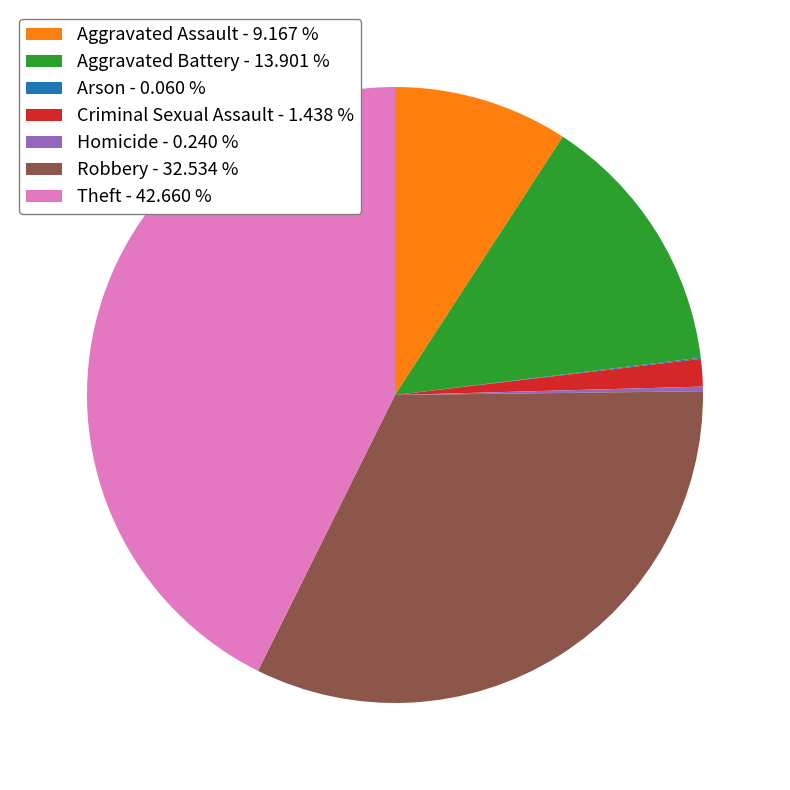

What is the ratio of the value at Robbery - 32.534 % to the value at Aggravated Assault - 9.167 %?

3.5